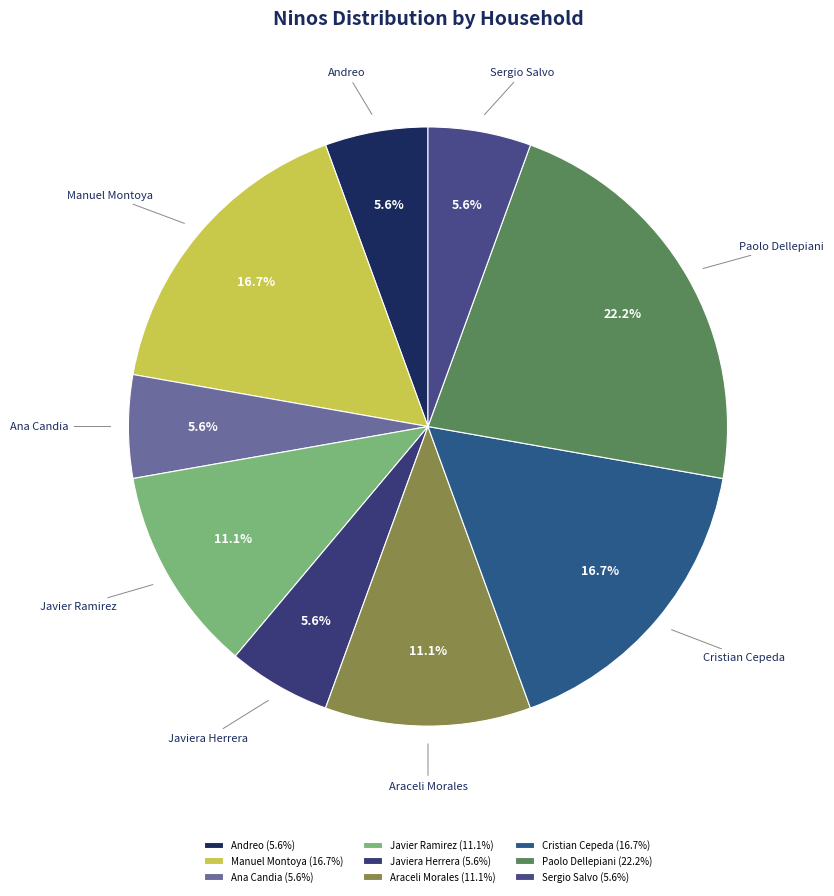

To the nearest percent, what percentage of the pie is Javiera Herrera?

6%